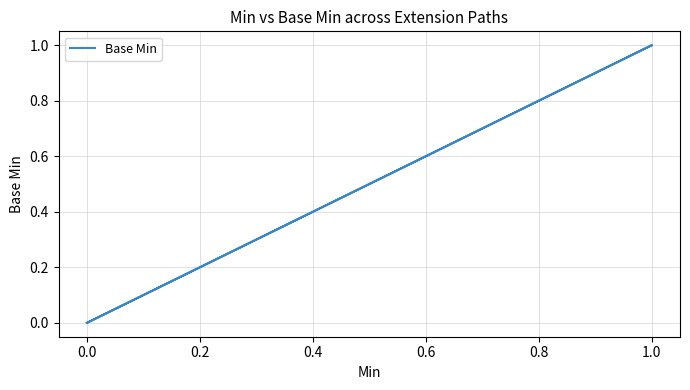

What is the label of the 3rd point from the right?

1.0